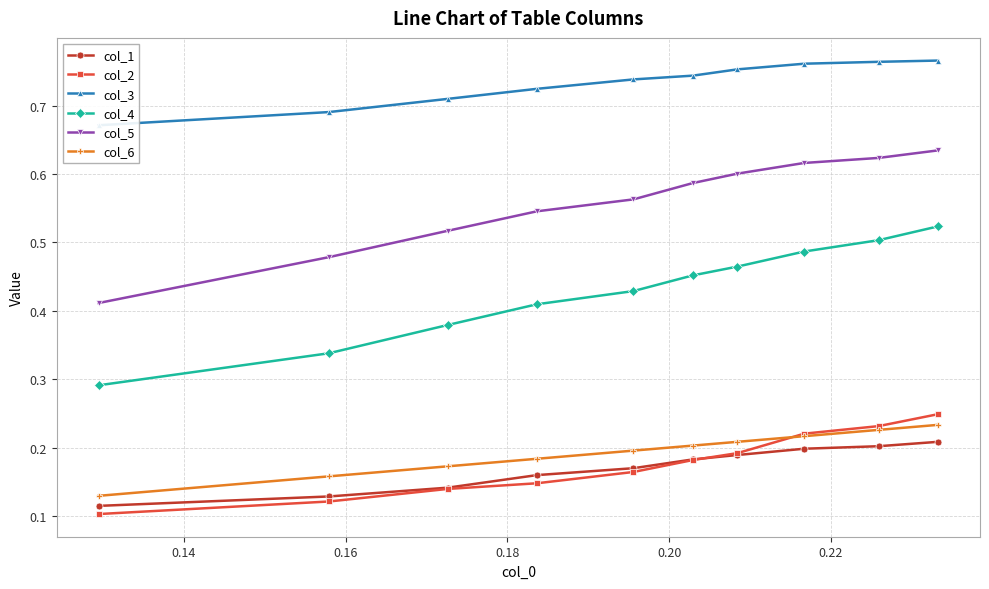

True or false: col_4 and col_5 intersect in this chart.

False